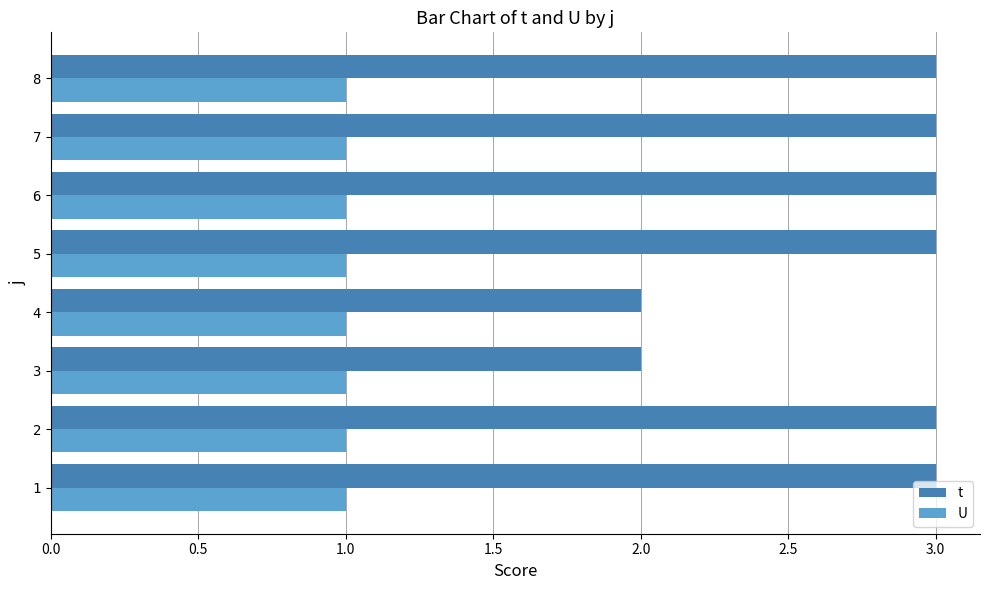

What are all the series names shown in the legend?

t, U